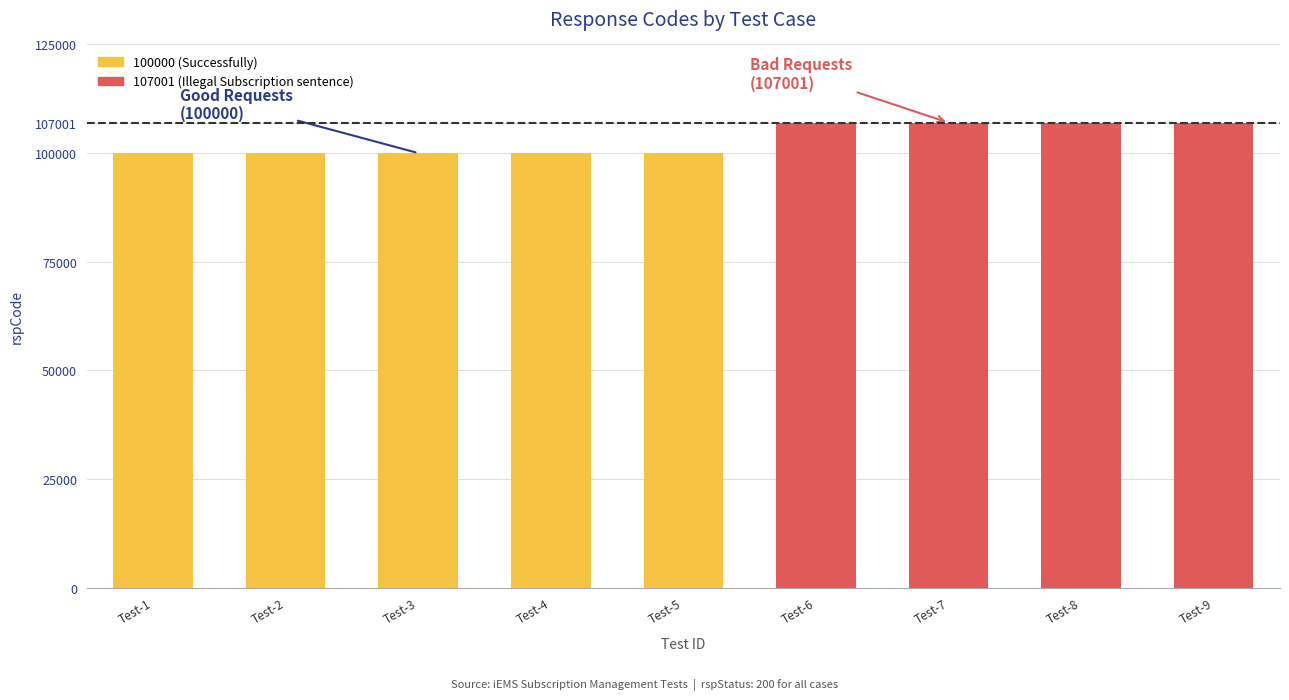

Rank the series by their maximum value, from highest to lowest.

107001 (Illegal Subscription sentence), 100000 (Successfully)